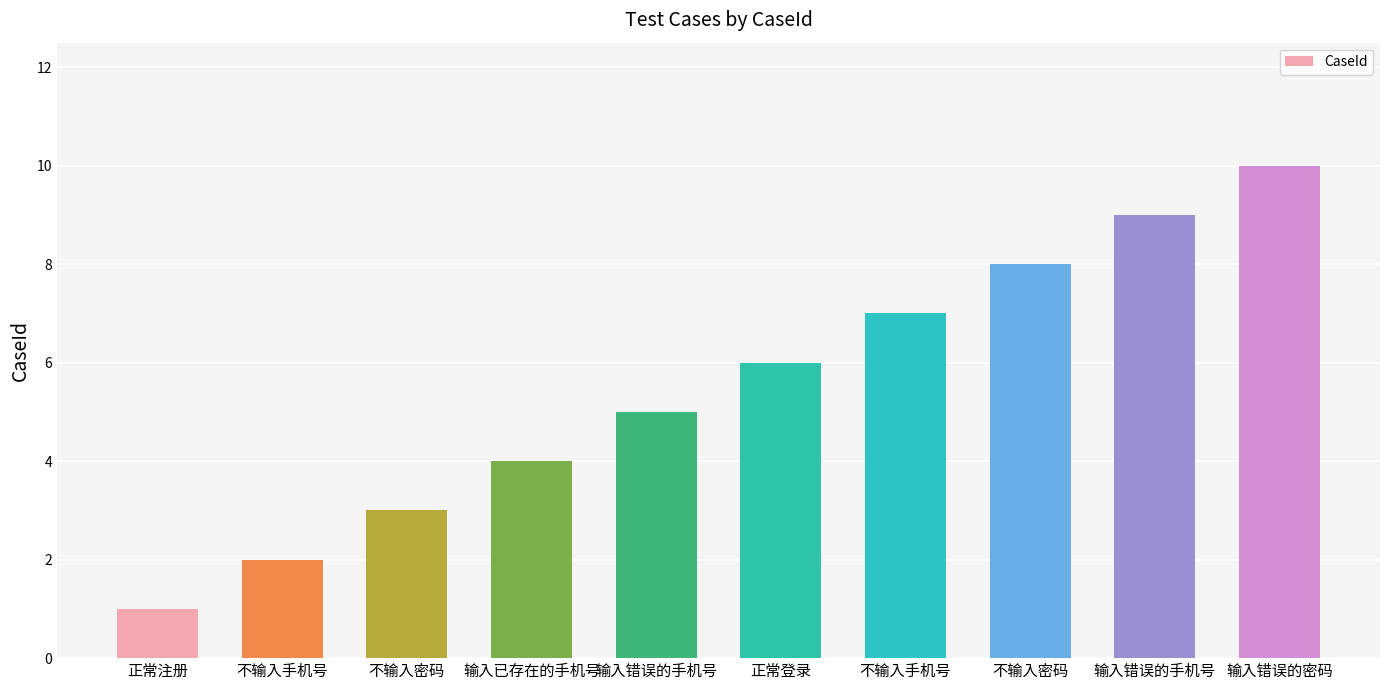

Reading left to right, transcribe all the data shown in this chart.

正常注册=1	不输入手机号=2	不输入密码=3	输入已存在的手机号=4	输入错误的手机号=5	正常登录=6	不输入手机号=7	不输入密码=8	输入错误的手机号=9	输入错误的密码=10